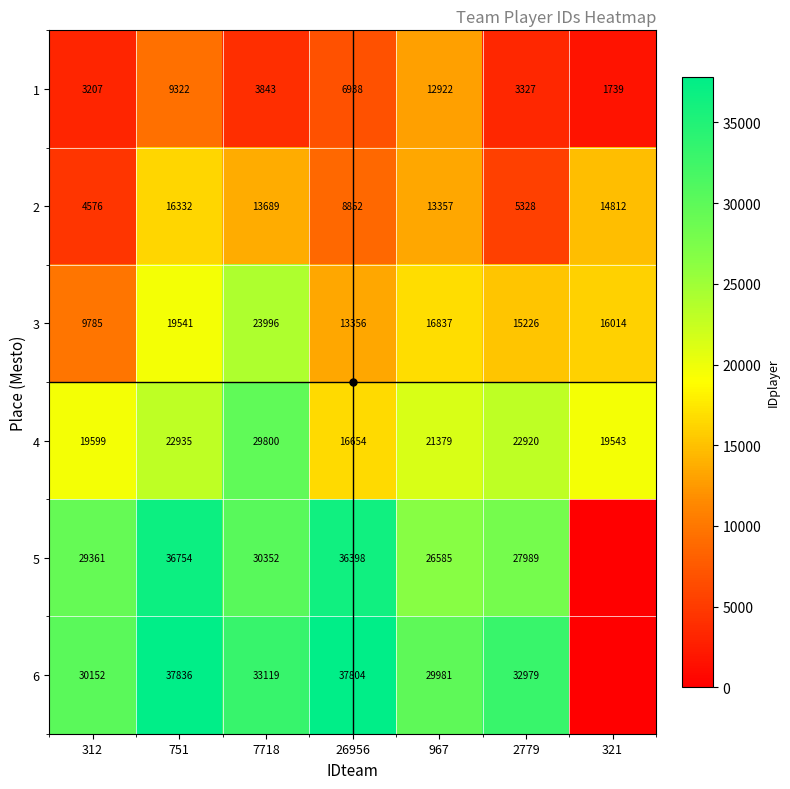

Is the value of 5 at 7718 greater than the value of 2 at 312?

Yes